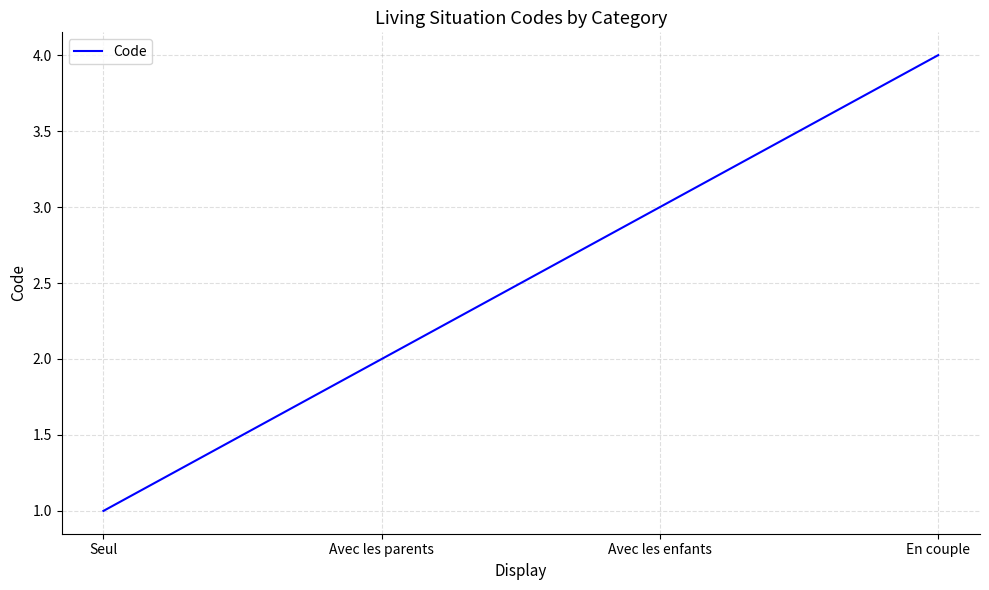

The chart shows a value of 1 at Seul. True or false?

True